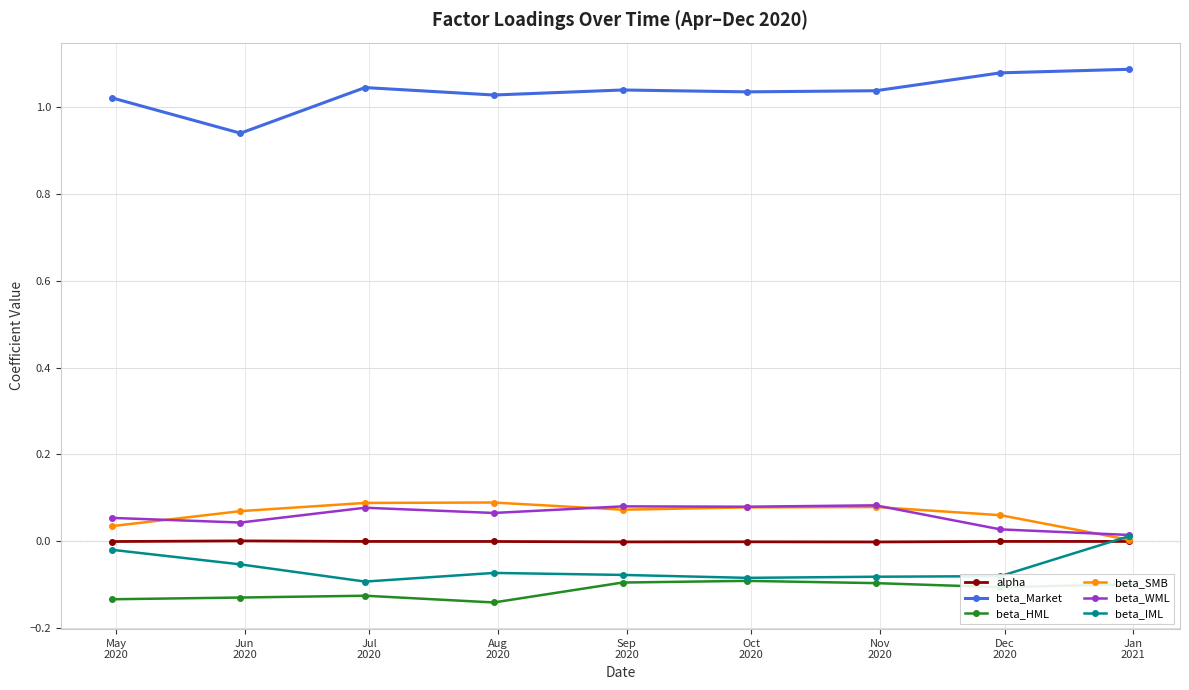

True or false: beta_SMB and beta_HML cross at least once.

False